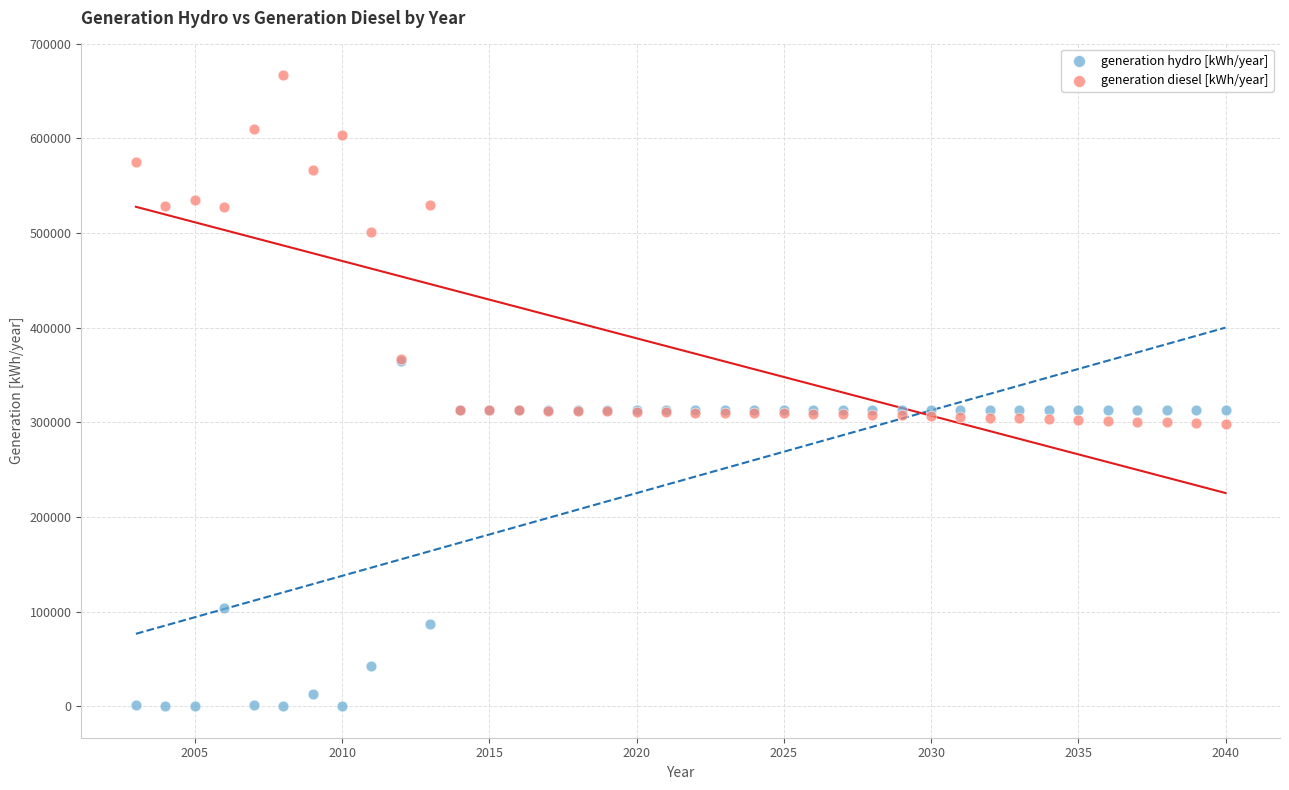

In the generation hydro [kWh/year] series, what Y value is closest to 182602?

103762